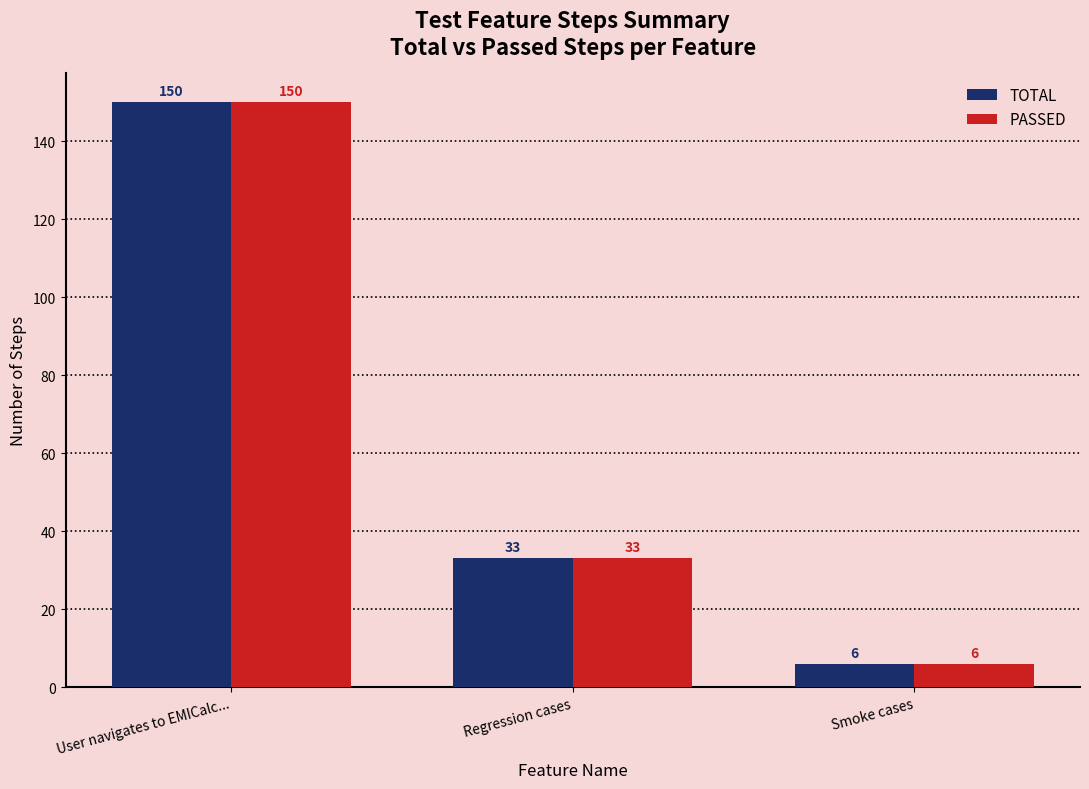

Which category has the highest value in the TOTAL series?

User navigates to EMICalc...